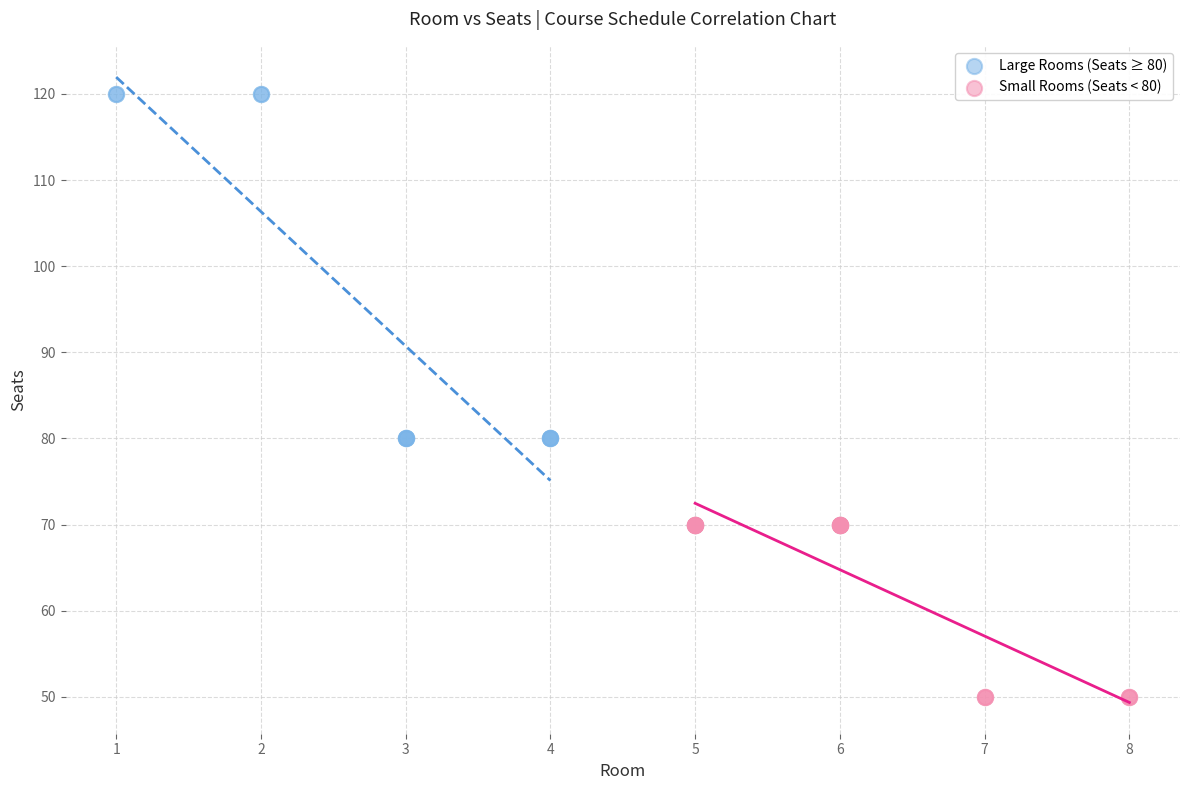

Which series contains the highest Y value?

Large Rooms (Seats ≥ 80)